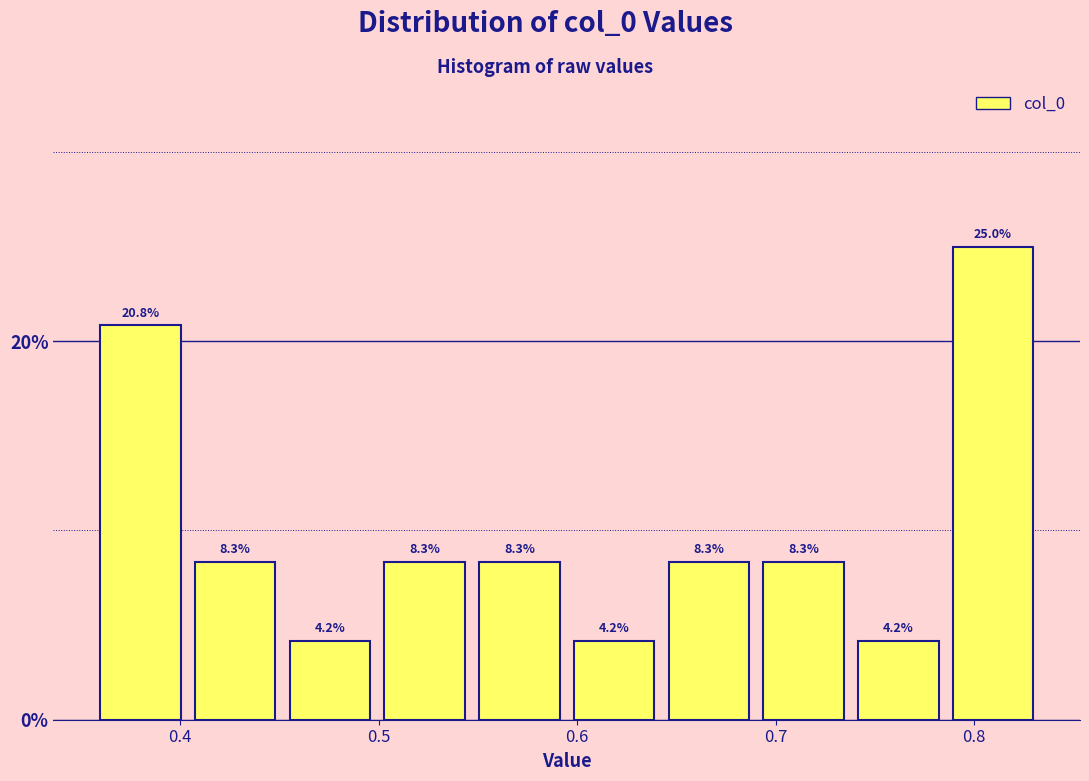

What is the height of the bar covering 0.64 to 0.69 on the x-axis? The bar edges are not printed on the chart, so give them approximately, as read against the axis.

8.3